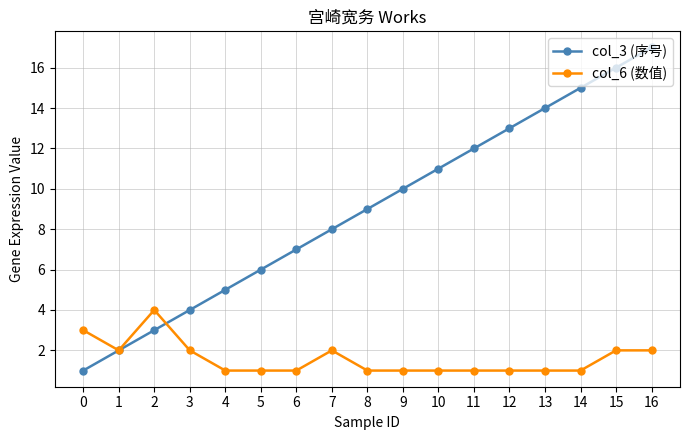

At 3, list the series in order from smallest to largest.

col_6 (数值), col_3 (序号)